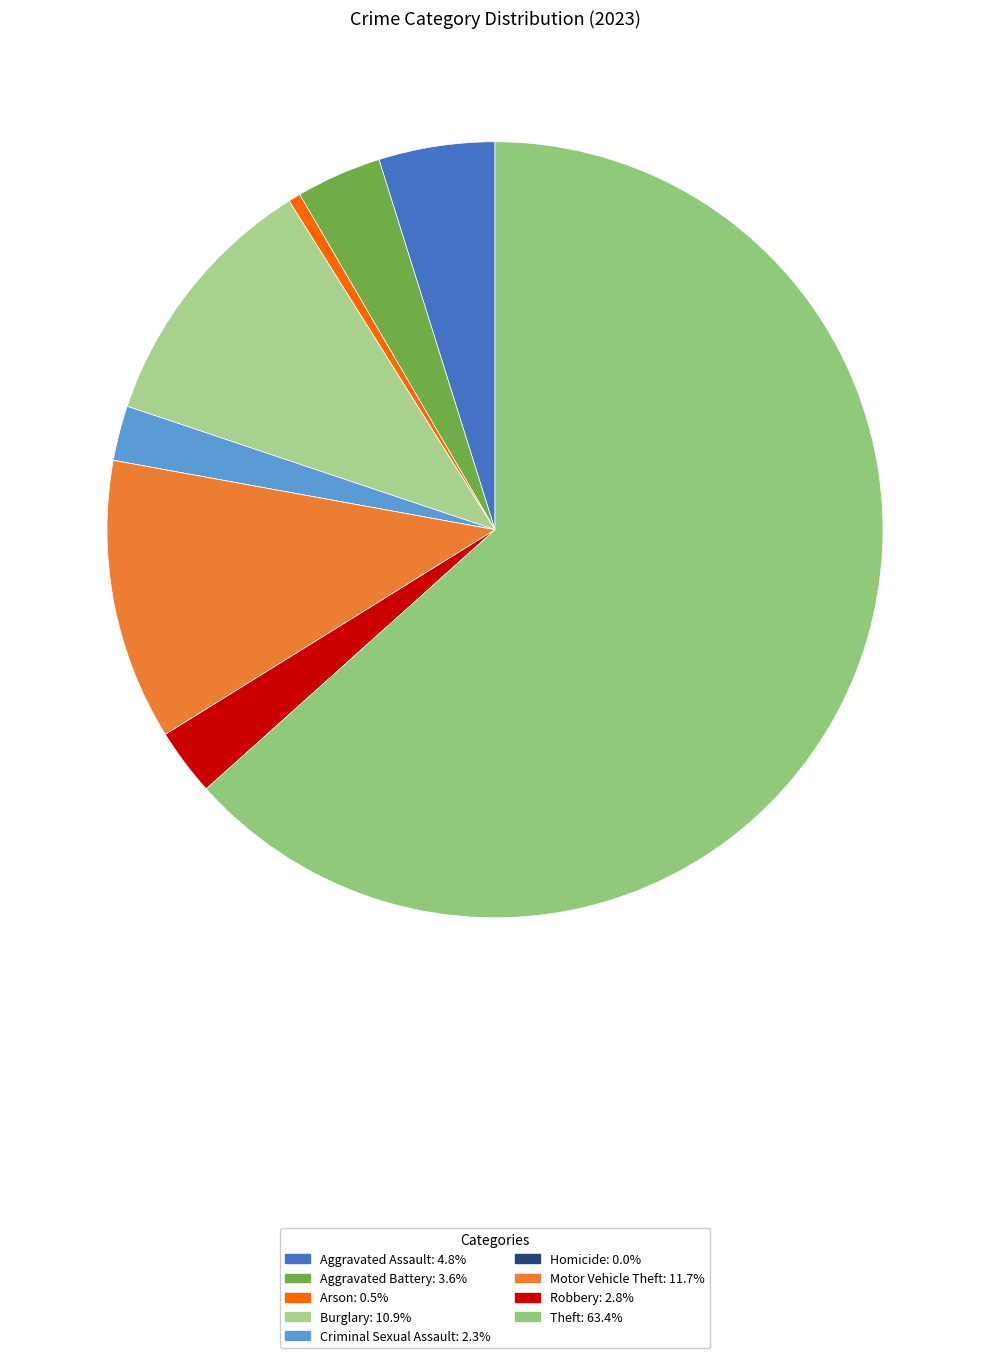

What is the smallest slice in the pie chart?

Homicide